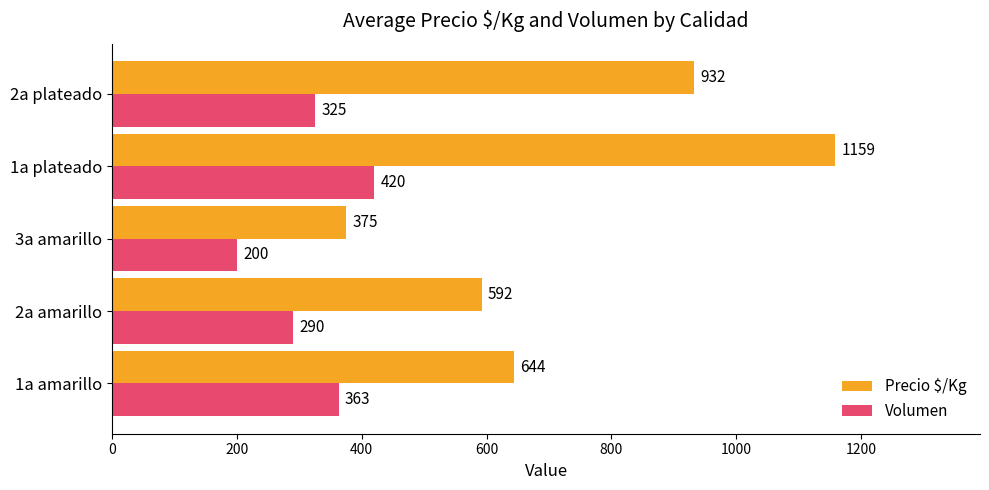

What is the minimum value for Precio $/Kg?

375